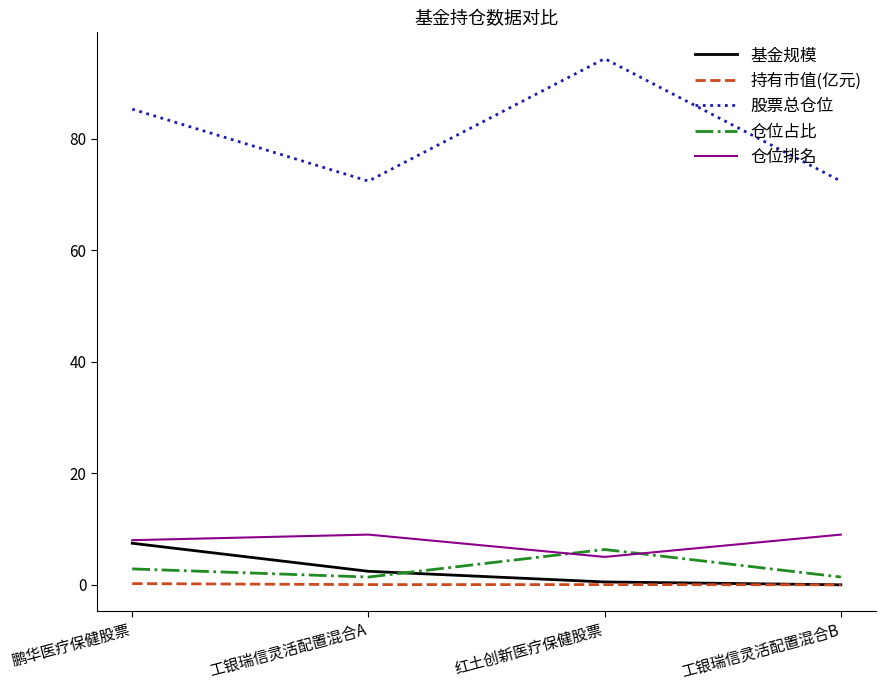

True or false: 持有市值(亿元) and 仓位排名 intersect in this chart.

False